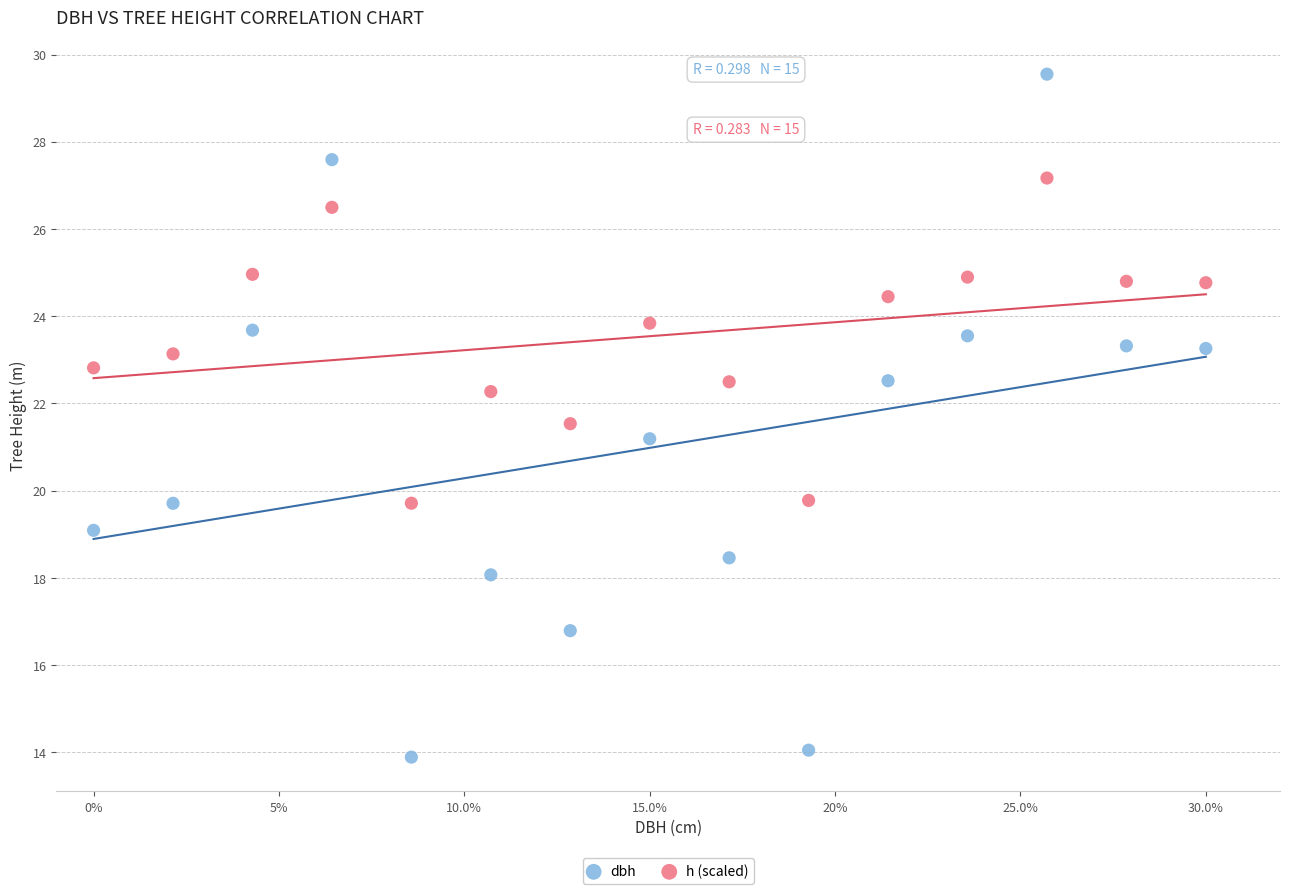

What are all the series names shown in the legend?

dbh, h (scaled)